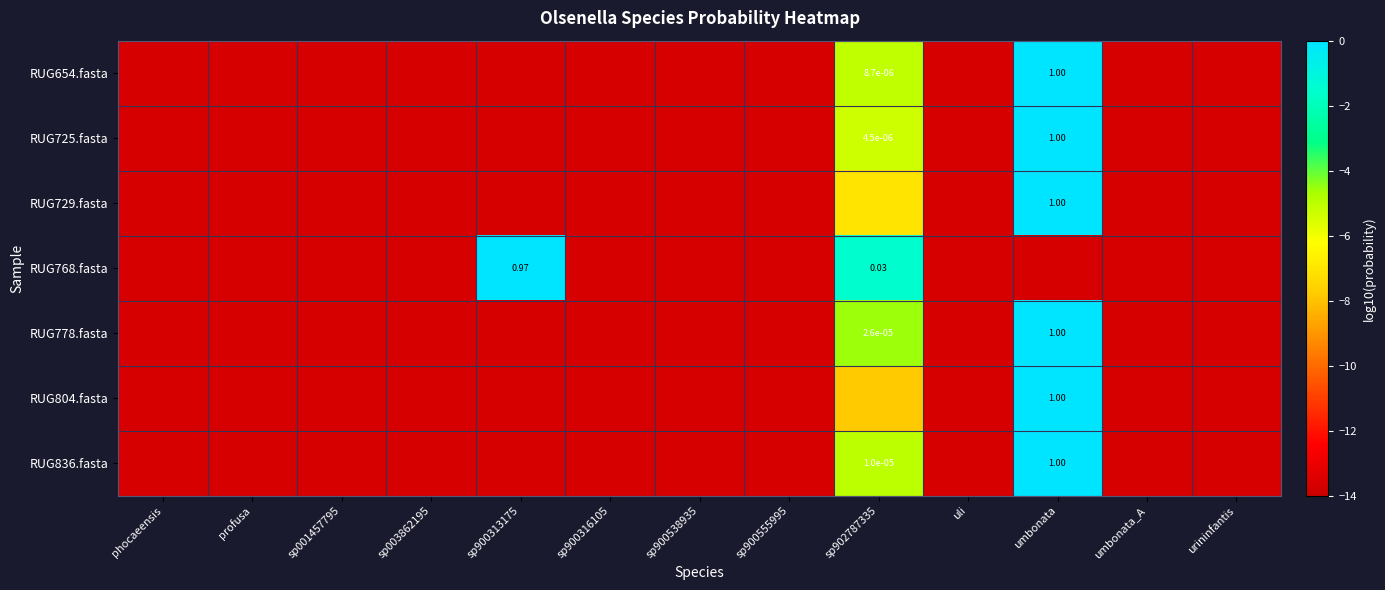

Is the value of RUG768.fasta at sp902787335 greater than the value of RUG778.fasta at sp902787335?

Yes